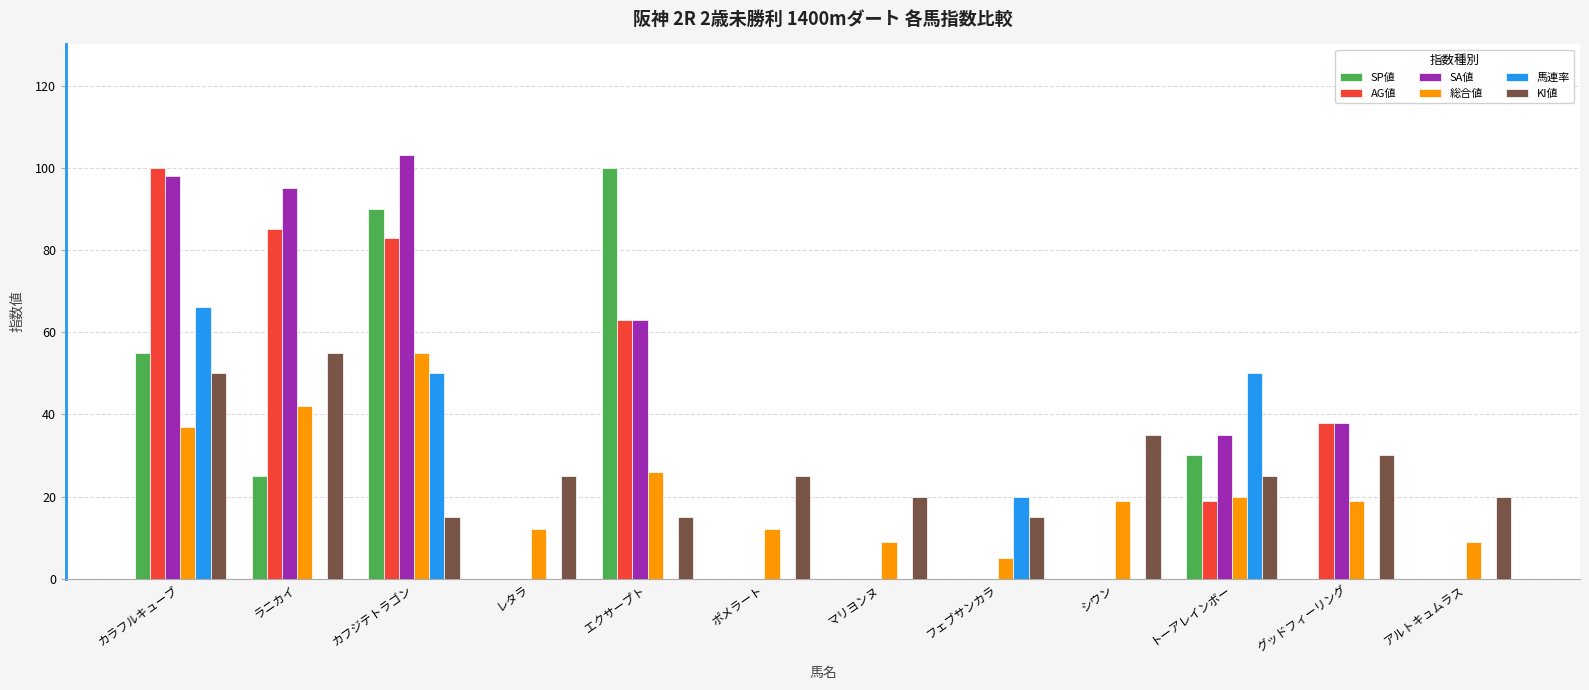

What is the total value across all series at ポメラート?

37